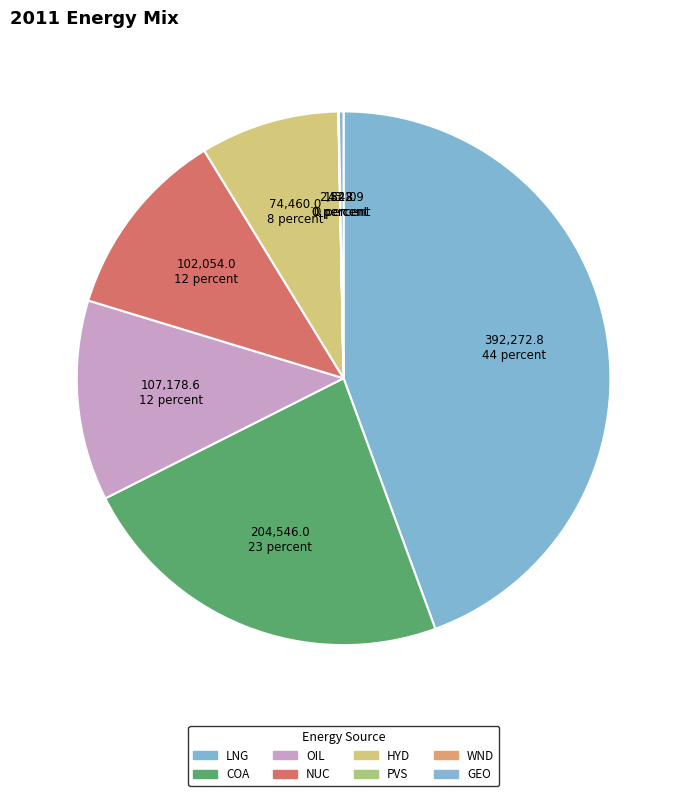

To the nearest percent, what is the average slice percentage?

12%